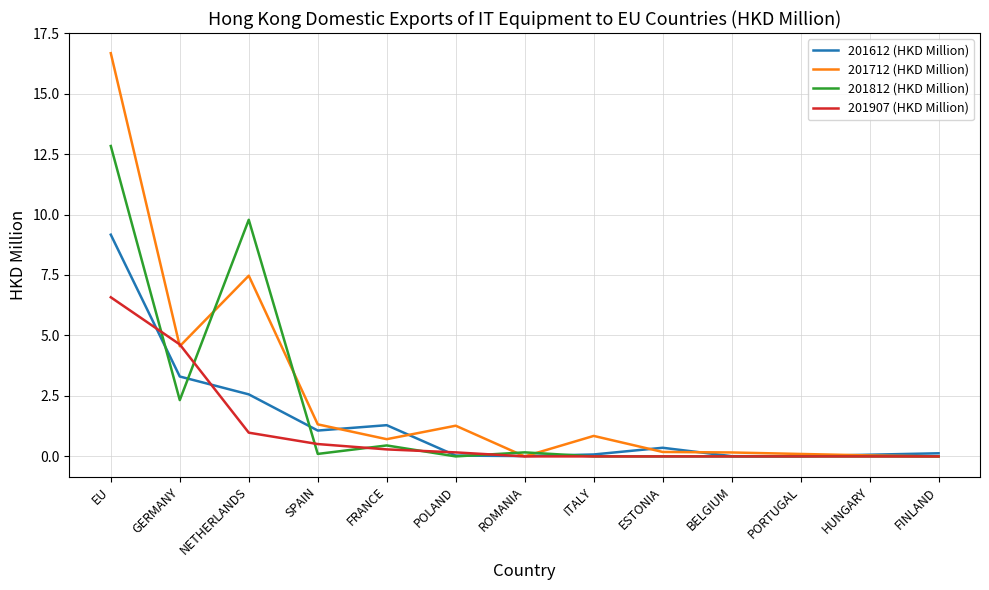

Is the value of 201612 (HKD Million) at PORTUGAL greater than the value of 201907 (HKD Million) at FRANCE?

No